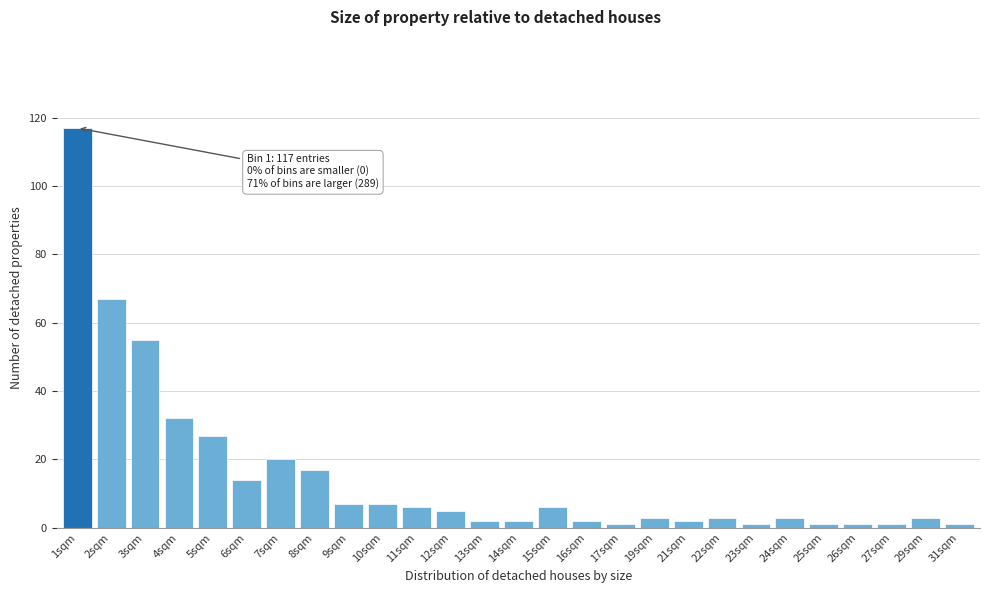

Reading right to left, what are all the values shown in this chart?

31sqm=1	29sqm=3	27sqm=1	26sqm=1	25sqm=1	24sqm=3	23sqm=1	22sqm=3	21sqm=2	19sqm=3	17sqm=1	16sqm=2	15sqm=6	14sqm=2	13sqm=2	12sqm=5	11sqm=6	10sqm=7	9sqm=7	8sqm=17	7sqm=20	6sqm=14	5sqm=27	4sqm=32	3sqm=55	2sqm=67	1sqm=117